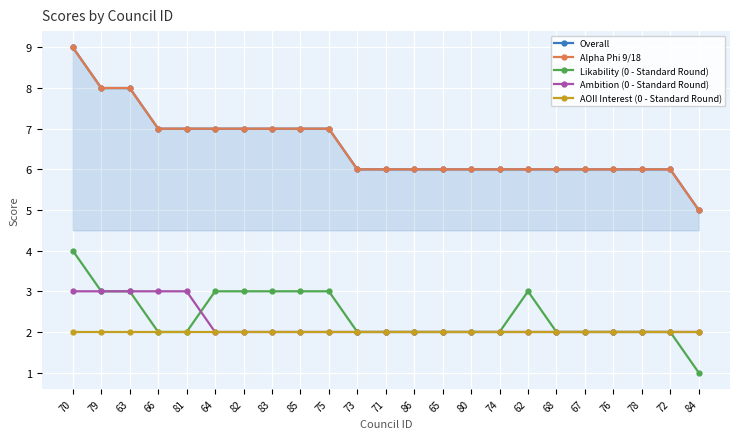

True or false: Alpha Phi 9/18 has more than 2 interior local peaks.

False